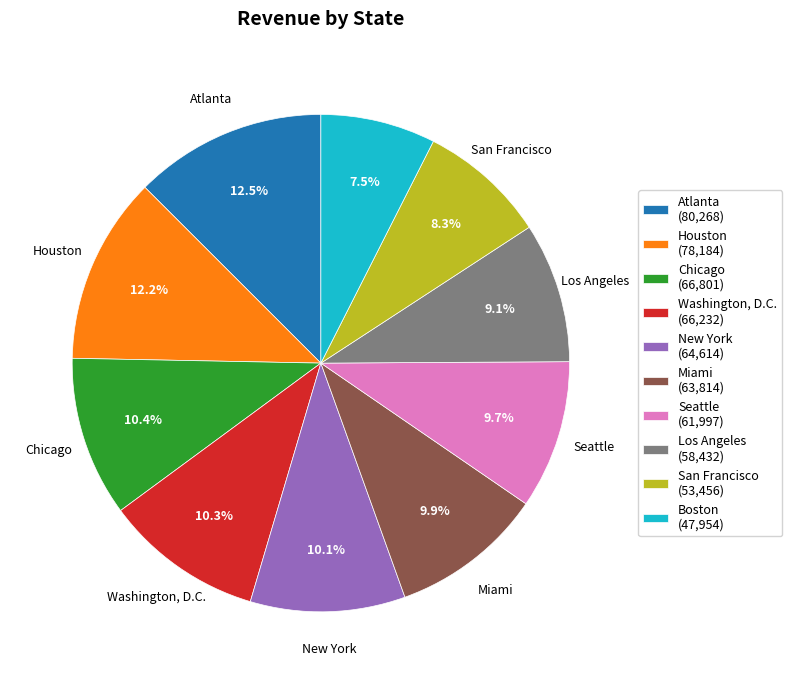

To the nearest percent, what is the average slice percentage?

10%